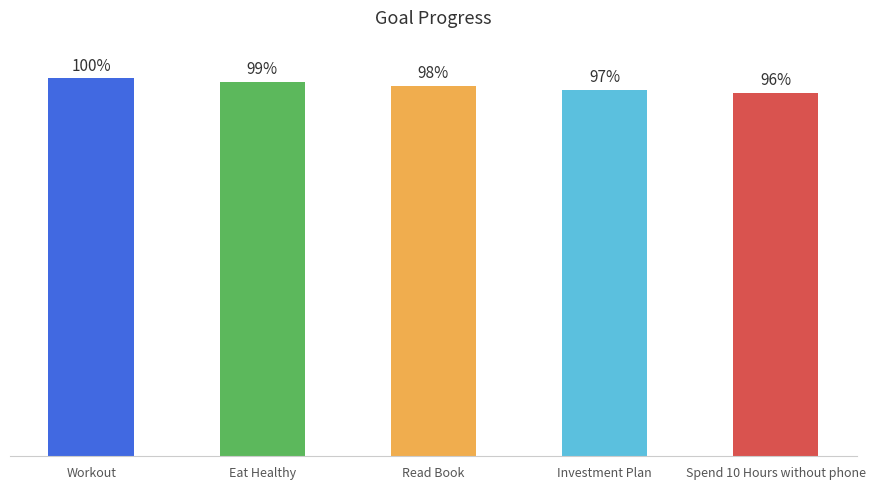

What is the sum of the values at Workout and Spend 10 Hours without phone?

2.0